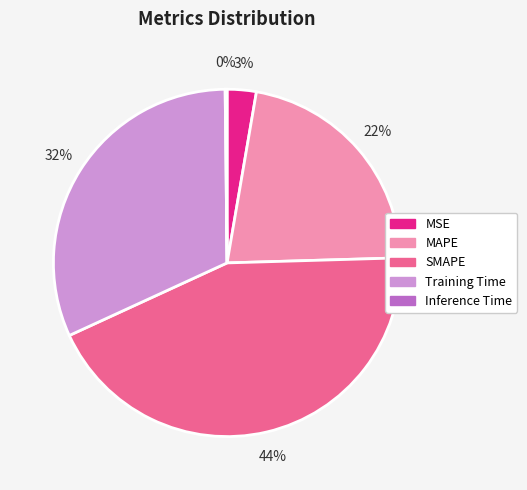

Does any single category account for the majority?

No